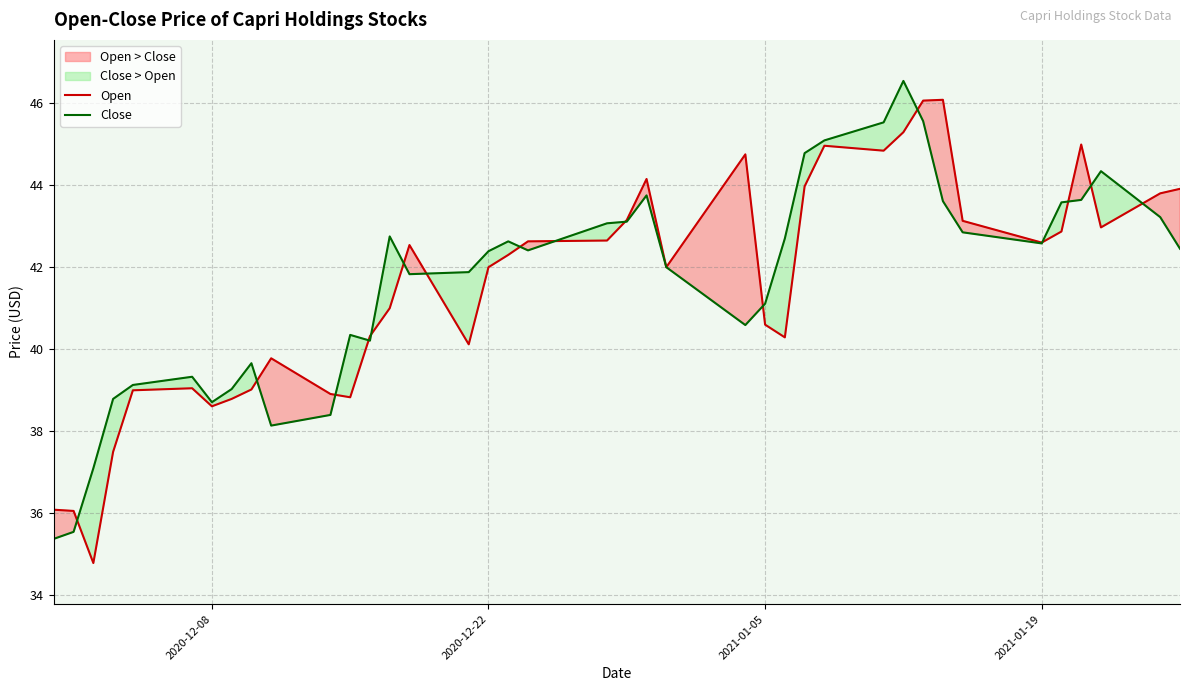

What is the maximum value for Open?

46.1